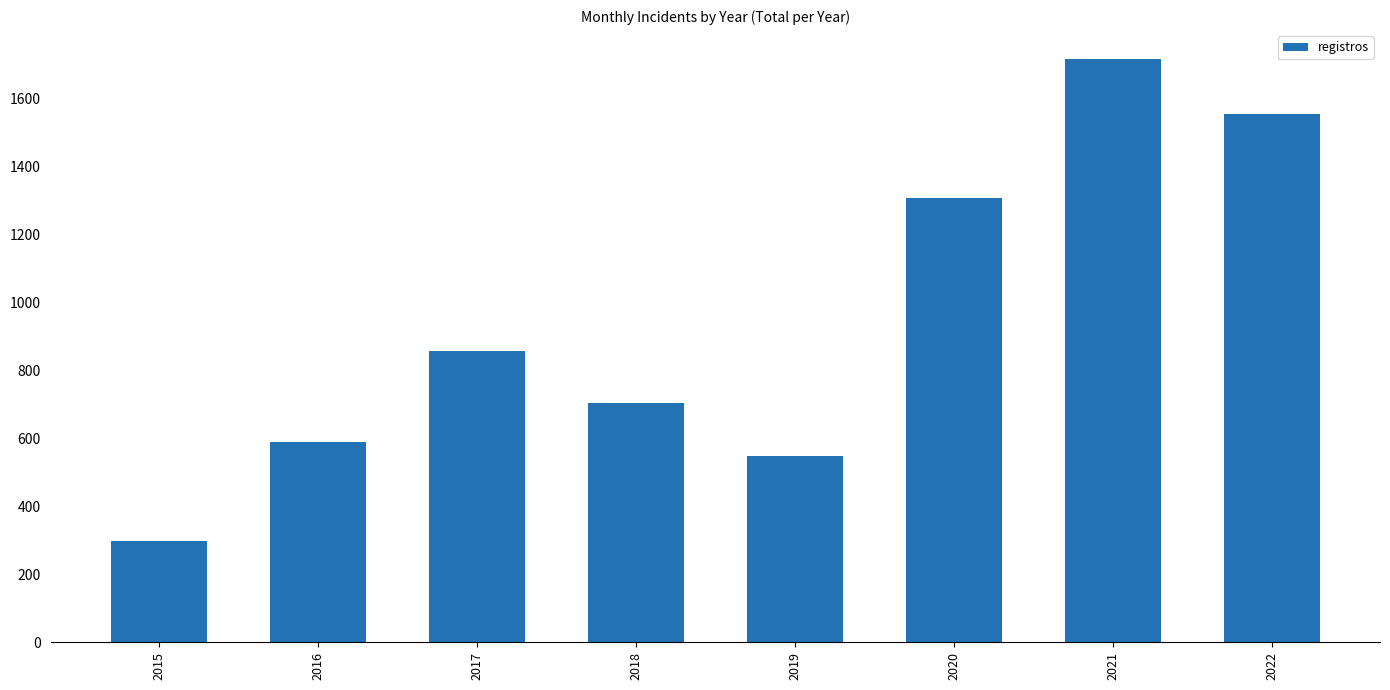

How many values are below 857?

4